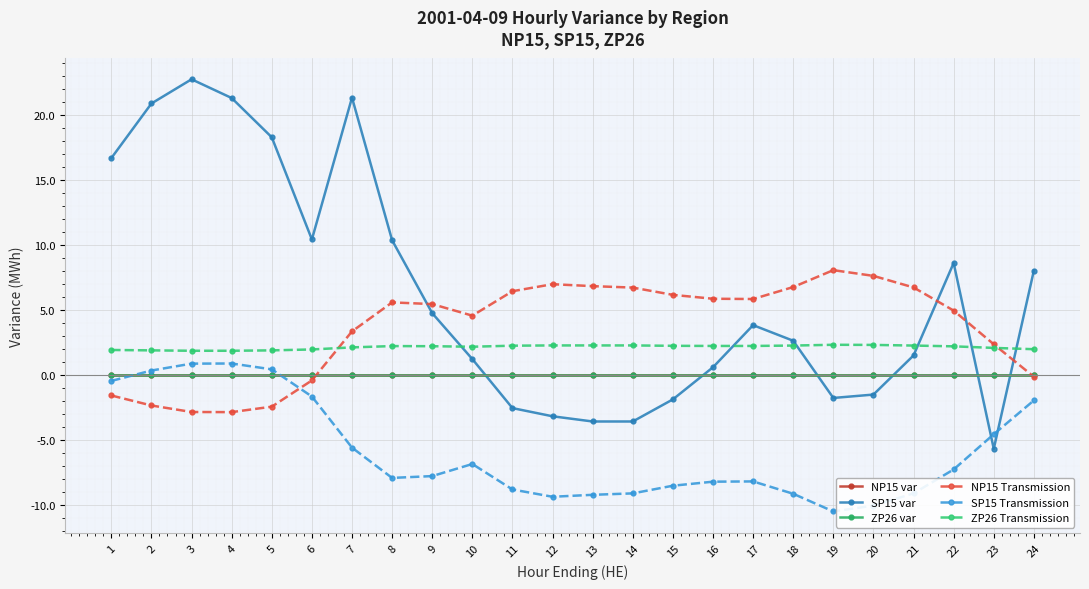

What is the value of the NP15 Transmission point at the 24th from the left?

-0.1